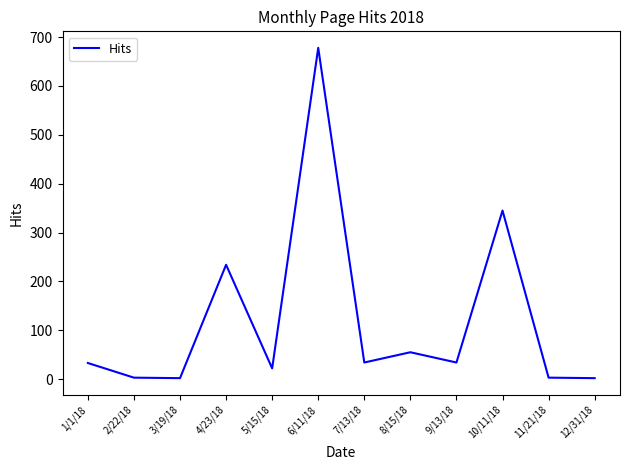

Is it true that the value at 10/11/18 is 482?

False